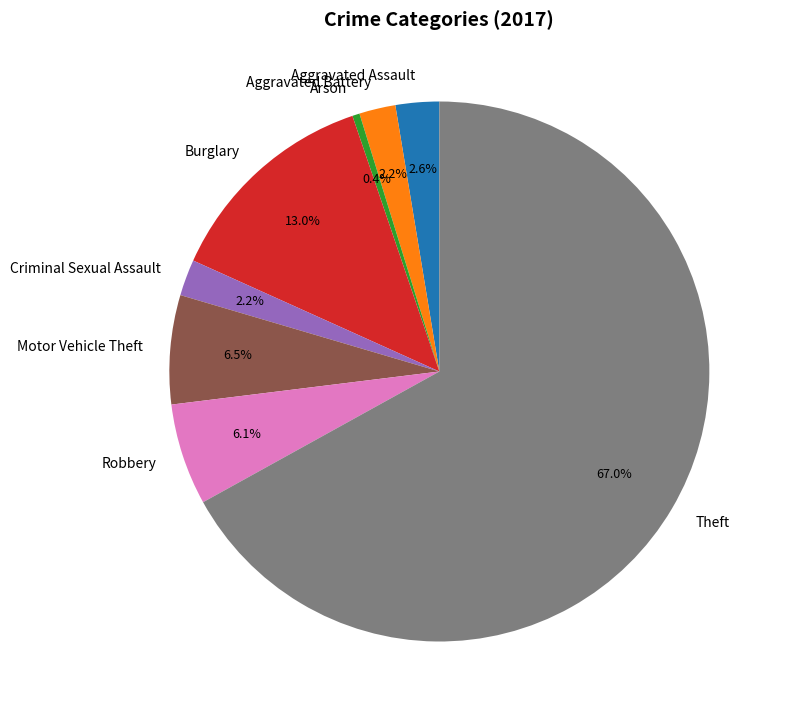

To the nearest percent, what portion does Theft represent?

67%